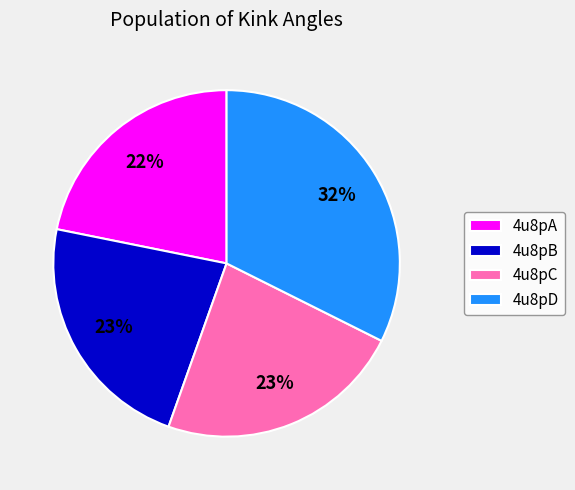

Count the number of slices in the pie.

4